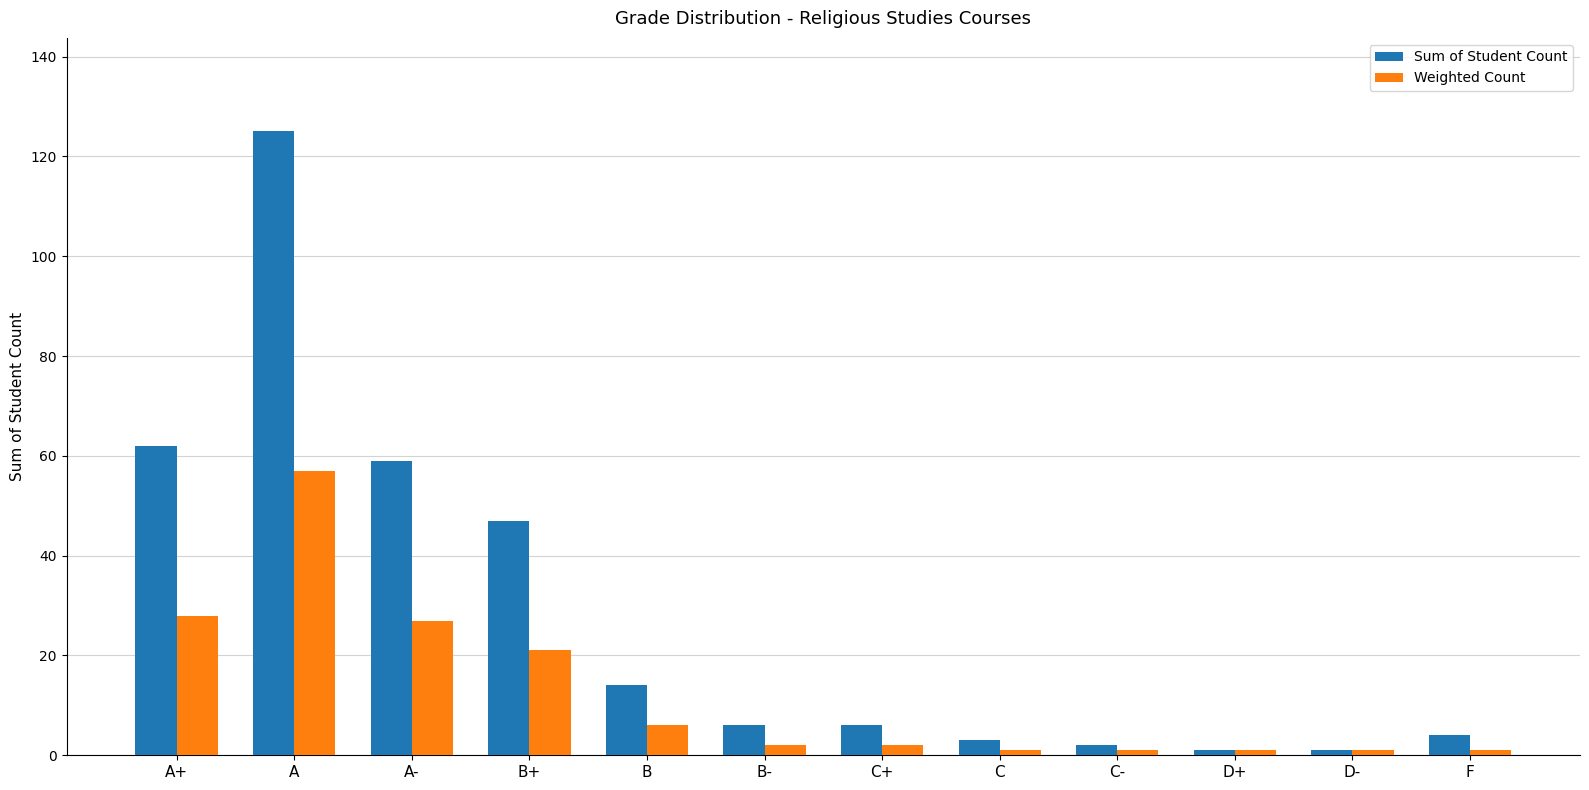

What is the spread (max minus min) of values at B-?

4